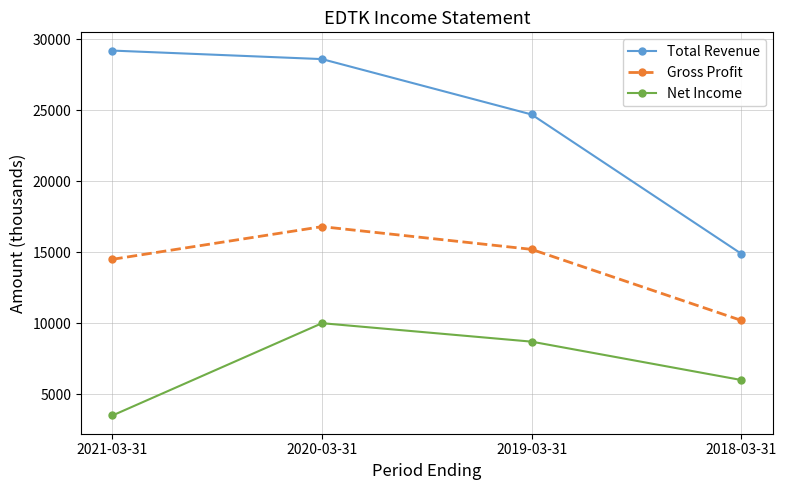

What are all the series names shown in the legend?

Total Revenue, Gross Profit, Net Income